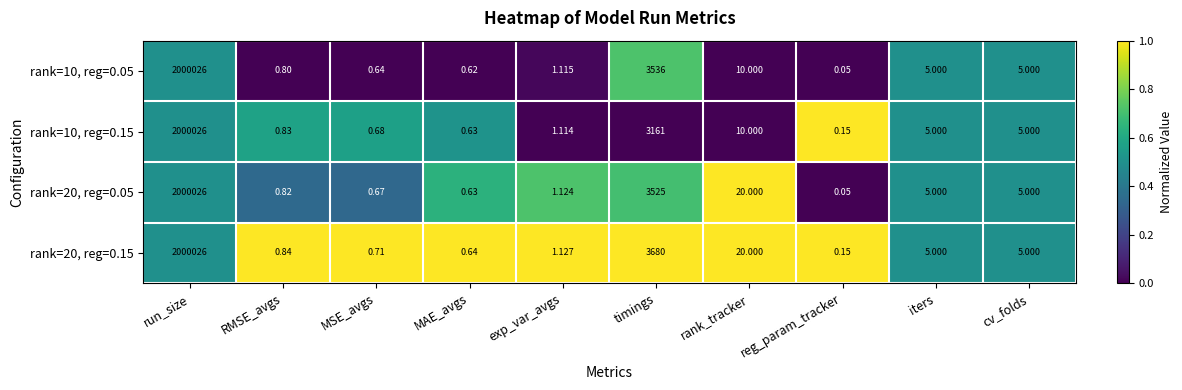

Count the number of categories in the chart.

10